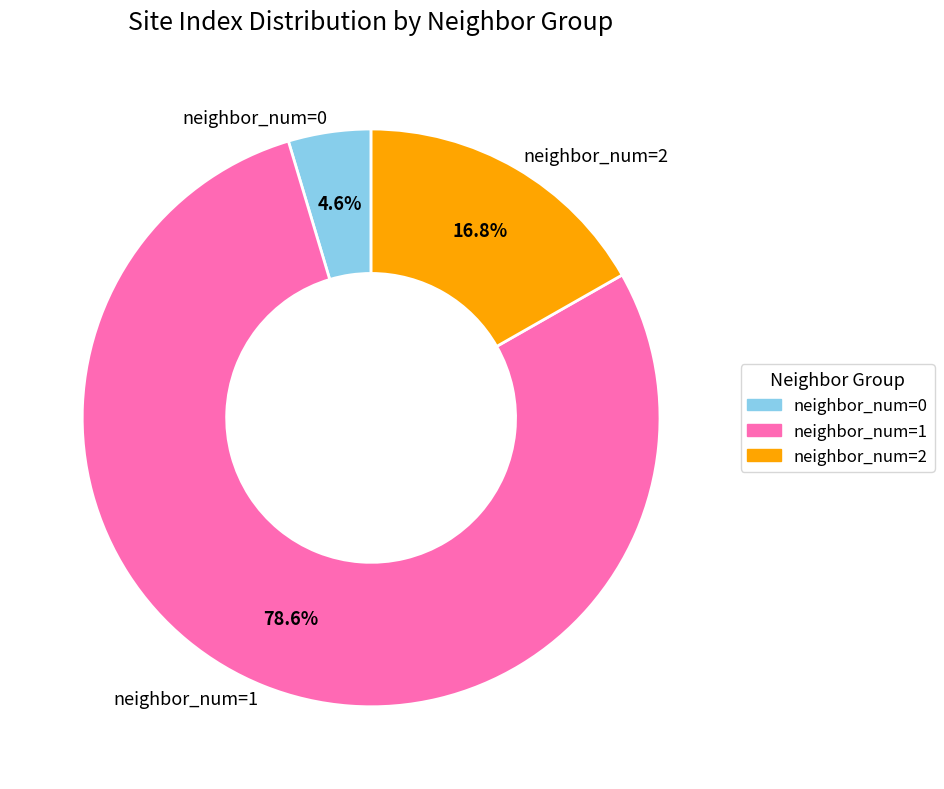

Is the sum of neighbor_num=0 and neighbor_num=2 greater than half?

No